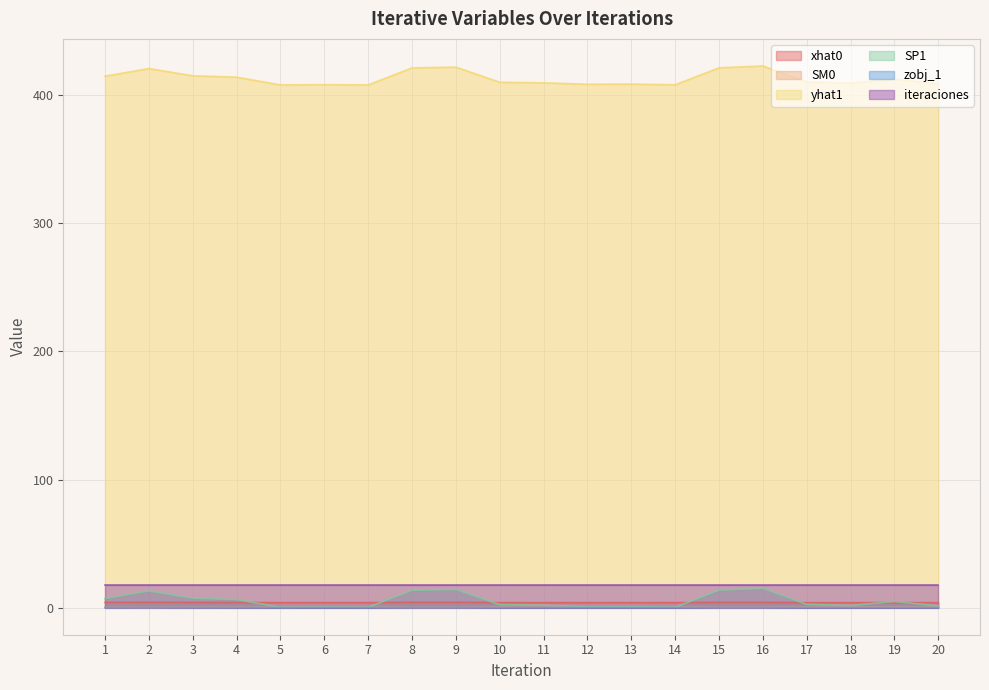

Which series has the largest total across all categories?

yhat1